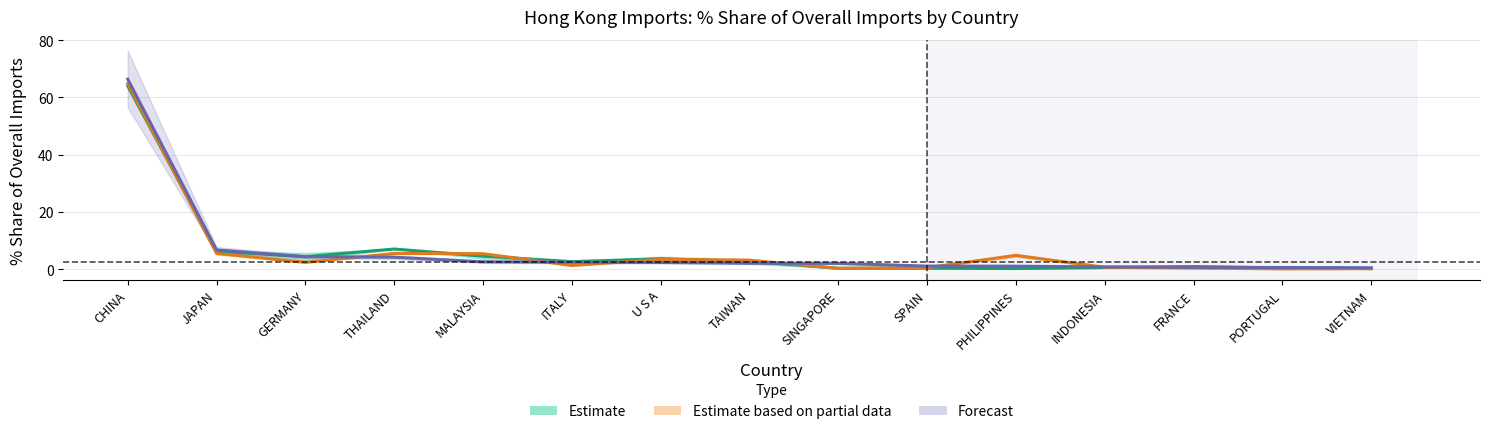

Count the number of data series in this chart.

3